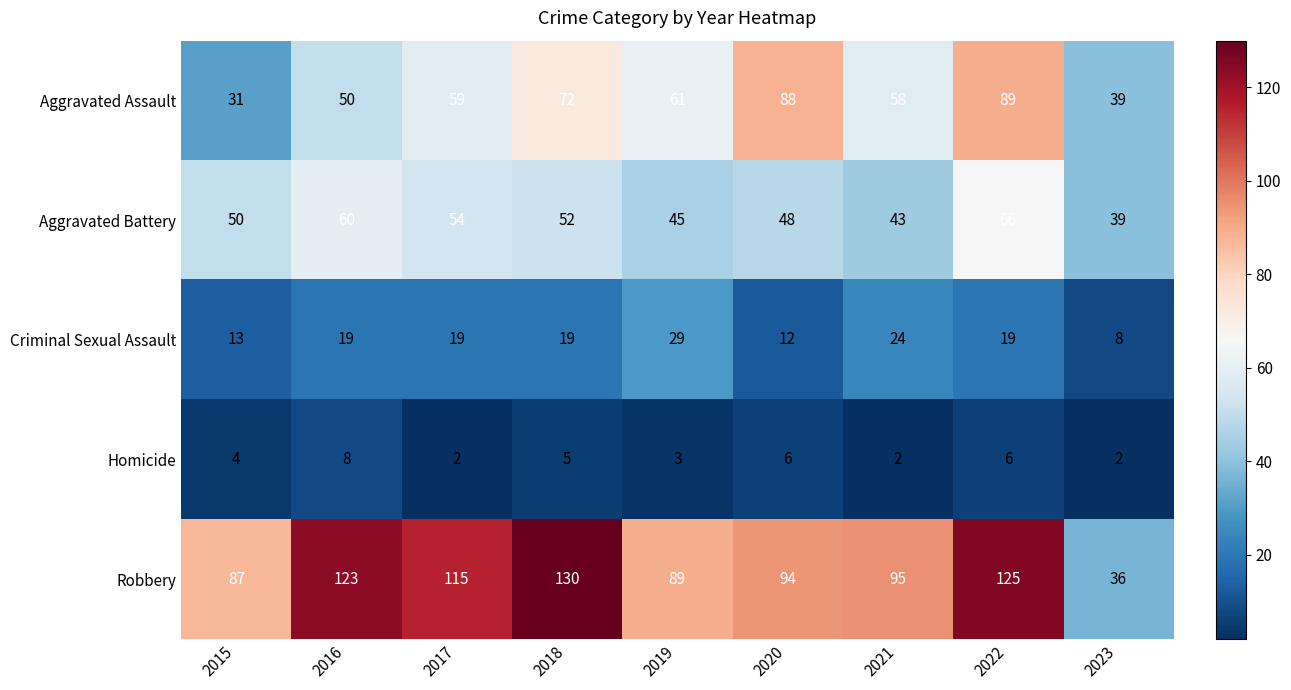

What is the greatest value displayed?

130